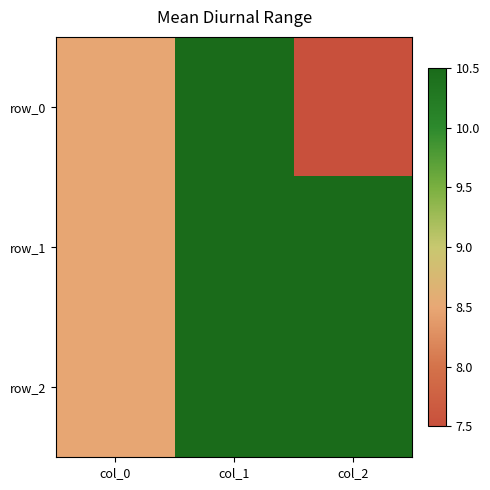

Is the value of row_1 at col_1 greater than the value of row_2 at col_1?

No